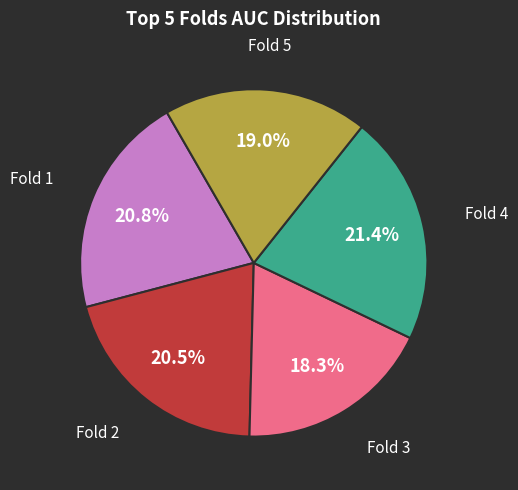

Does any single category account for the majority?

No